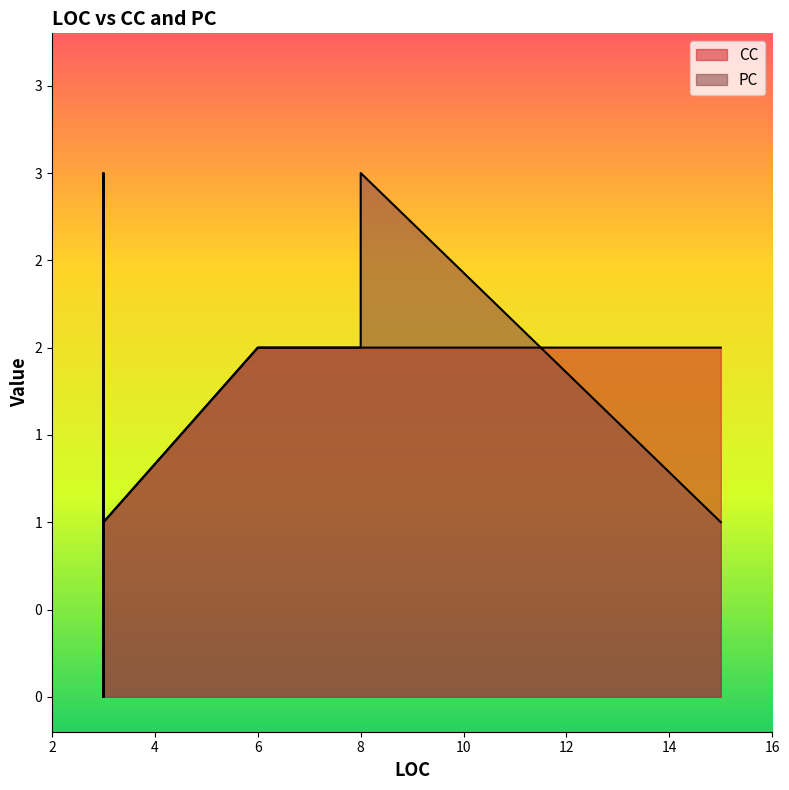

List the labels in order of PC value, smallest first.

3, 3, 3, 15, 3, 6, 8, 3, 3, 8